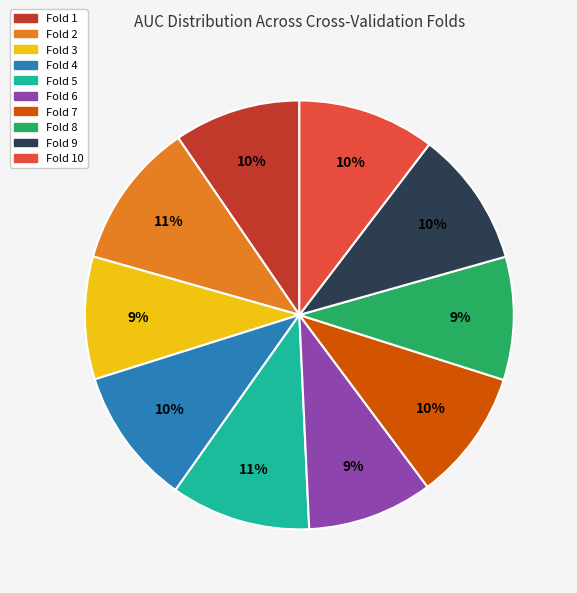

The Fold 6 slice represents 9% of the pie. True or false?

True